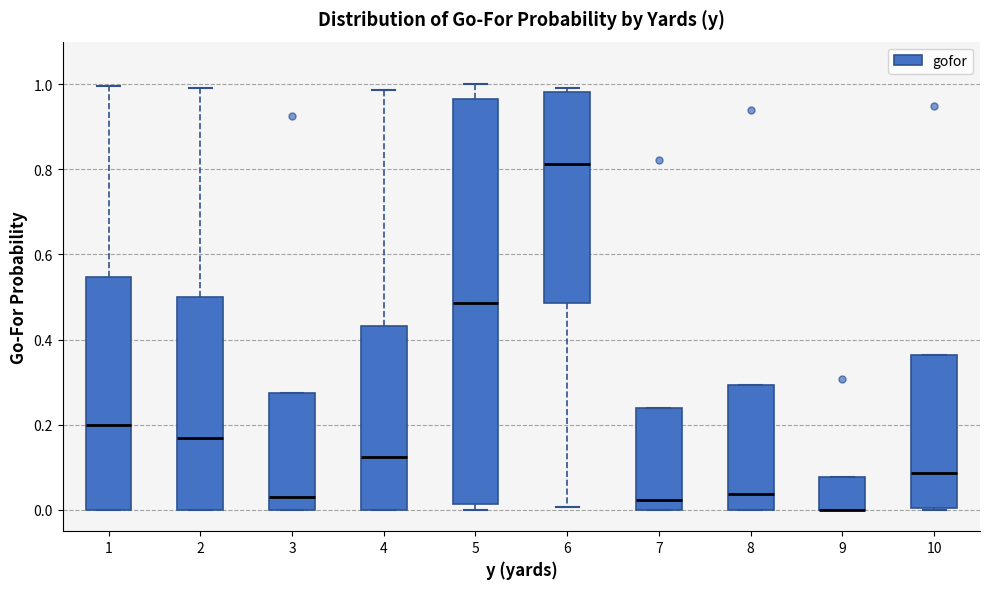

Reading left to right, read every box against the y-axis: the position of its median line, the range the box covers, and the ends of its whiskers. The values are not printed on the chart, so give them approximately, as read against the axis.

1: median 0.20, box 0.00 to 0.54, whiskers 0.00 to 1.00
2: median 0.16, box 0.00 to 0.50, whiskers 0.00 to 1.00
3: median 0.02, box 0.00 to 0.28, whiskers 0.00 to 0.28
4: median 0.12, box 0.00 to 0.44, whiskers 0.00 to 0.98
5: median 0.48, box 0.02 to 0.96, whiskers 0.00 to 1.00
6: median 0.82, box 0.48 to 0.98, whiskers 0.00 to 1.00
7: median 0.02, box 0.00 to 0.24, whiskers 0.00 to 0.24
8: median 0.04, box 0.00 to 0.30, whiskers 0.00 to 0.30
9: median 0.00 (drawn on the box's lower edge), box 0.00 to 0.08, whiskers 0.00 to 0.08
10: median 0.08, box 0.00 to 0.36, whiskers 0.00 to 0.36